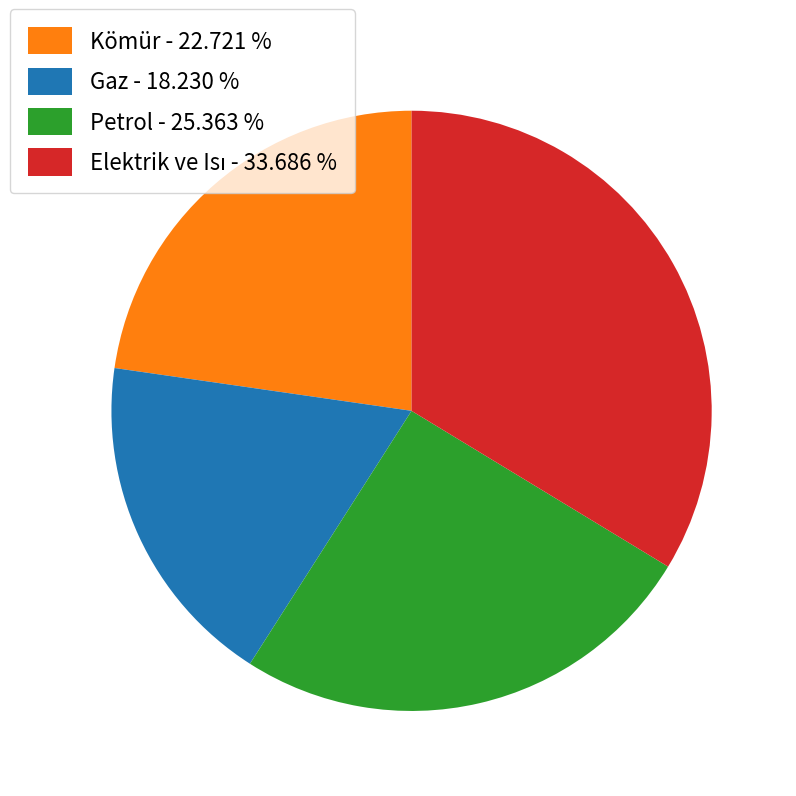

Is Petrol - 25.363 % the majority of the pie?

No